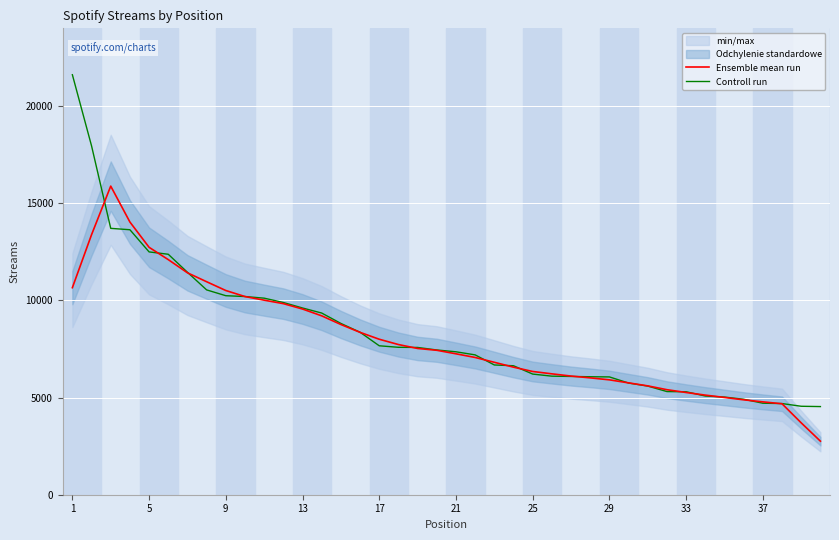

At how many categories does at least one series exceed 9966?

11